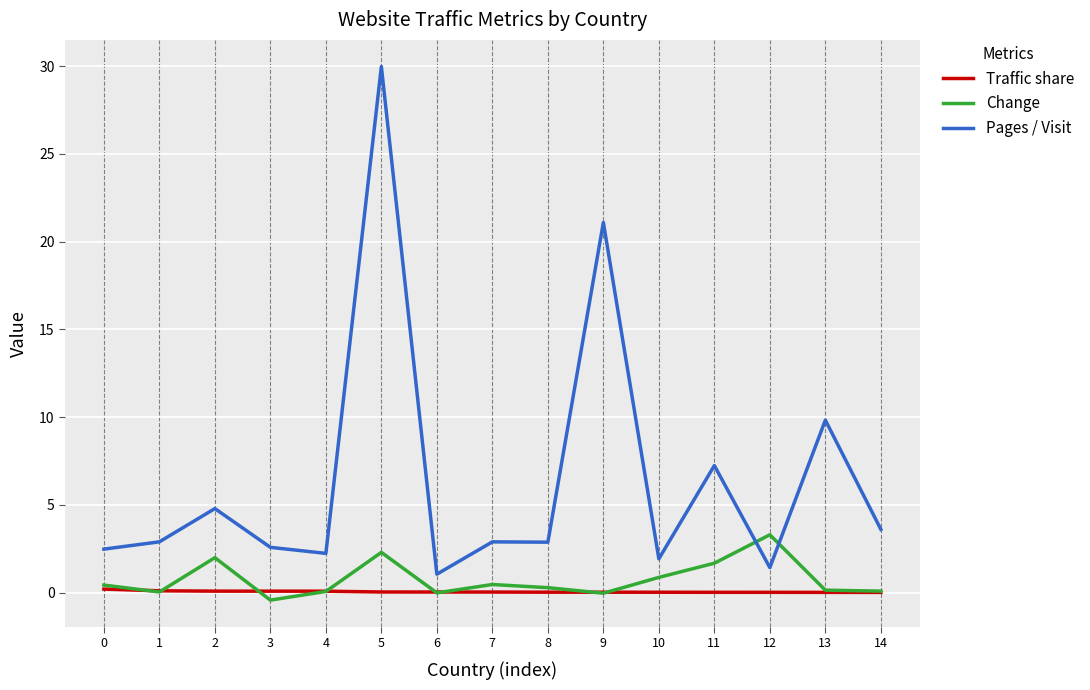

Where is the first local minimum for Pages / Visit?

4